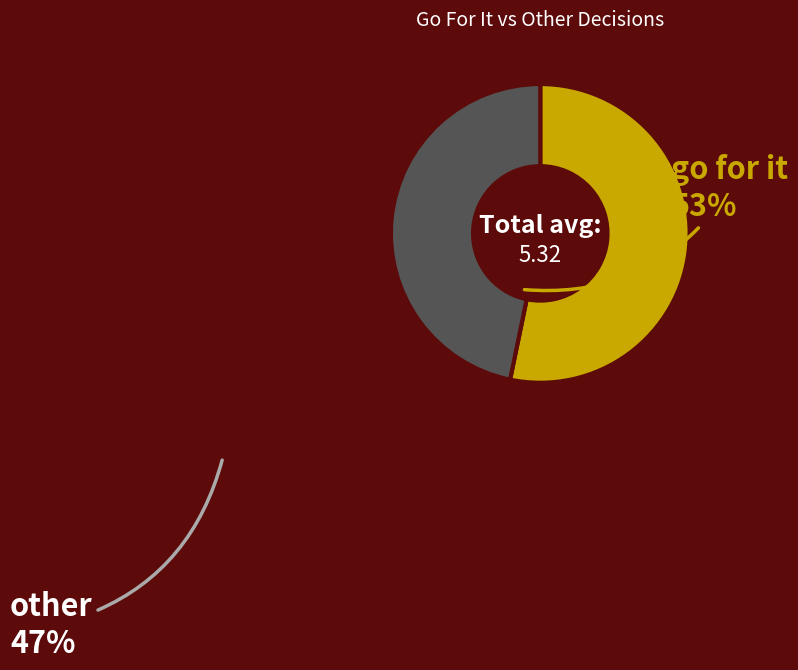

Do go for it and other together represent more than half of the pie?

Yes